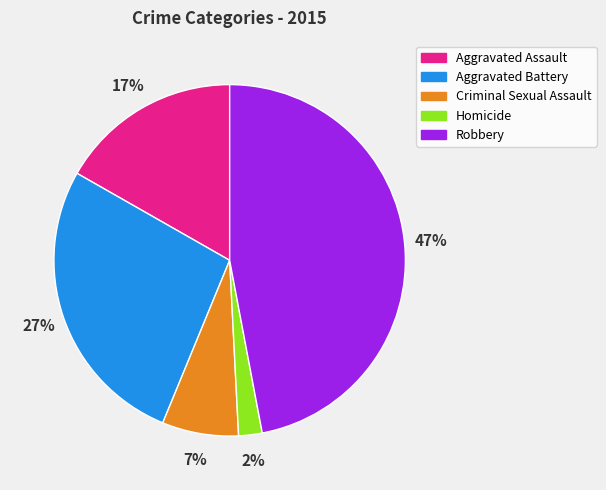

Does Aggravated Battery represent more than half of the total?

No